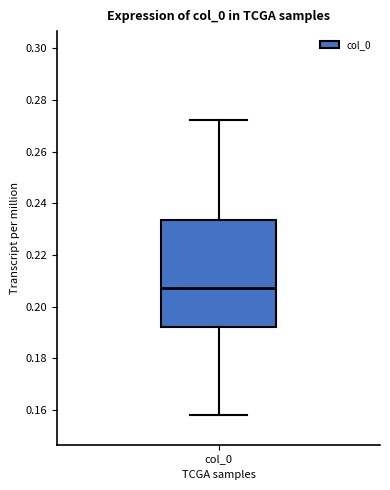

Where does the lower whisker of the box for col_0 end on the y-axis? The values are not printed on the chart, so give them approximately, as read against the axis.

0.158